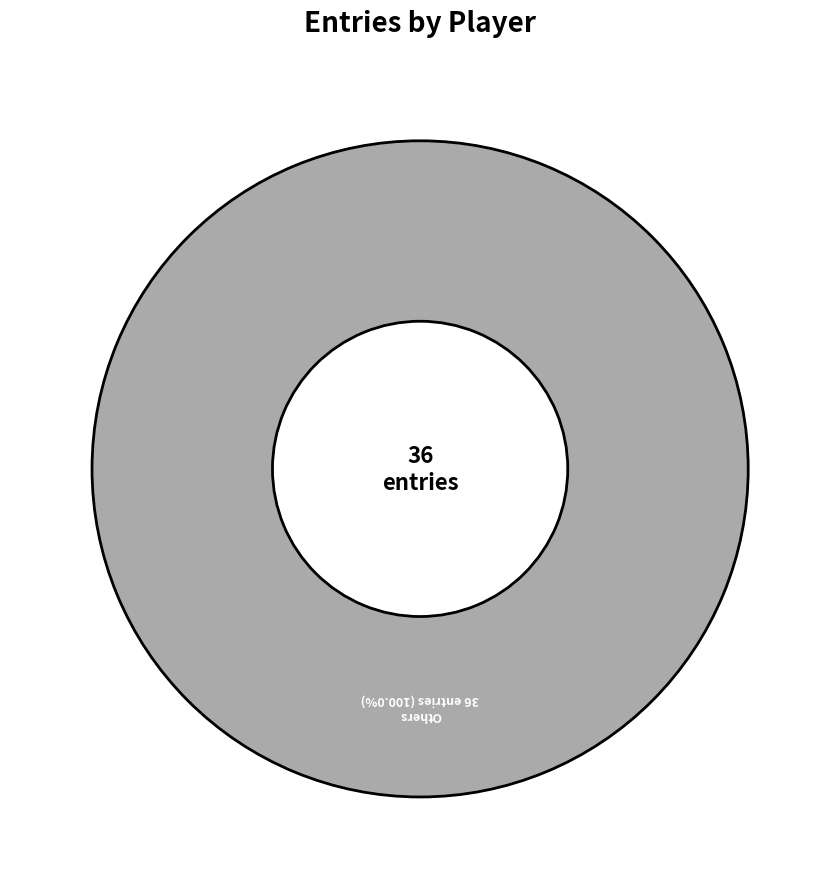

Rank the categories by value from highest to lowest.

Others